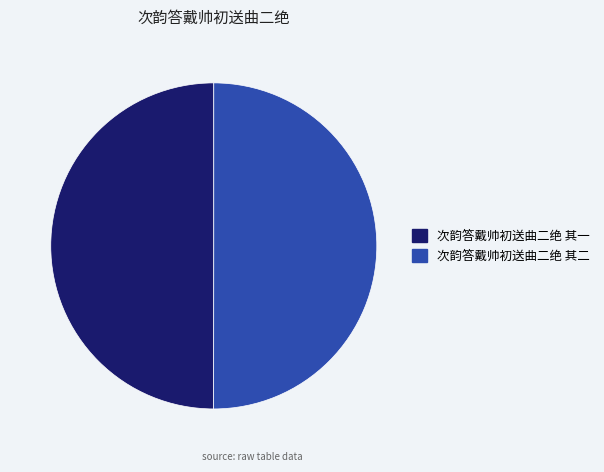

Combined, do 次韵答戴帅初送曲二绝 其一 and 次韵答戴帅初送曲二绝 其二 account for over 50%?

Yes